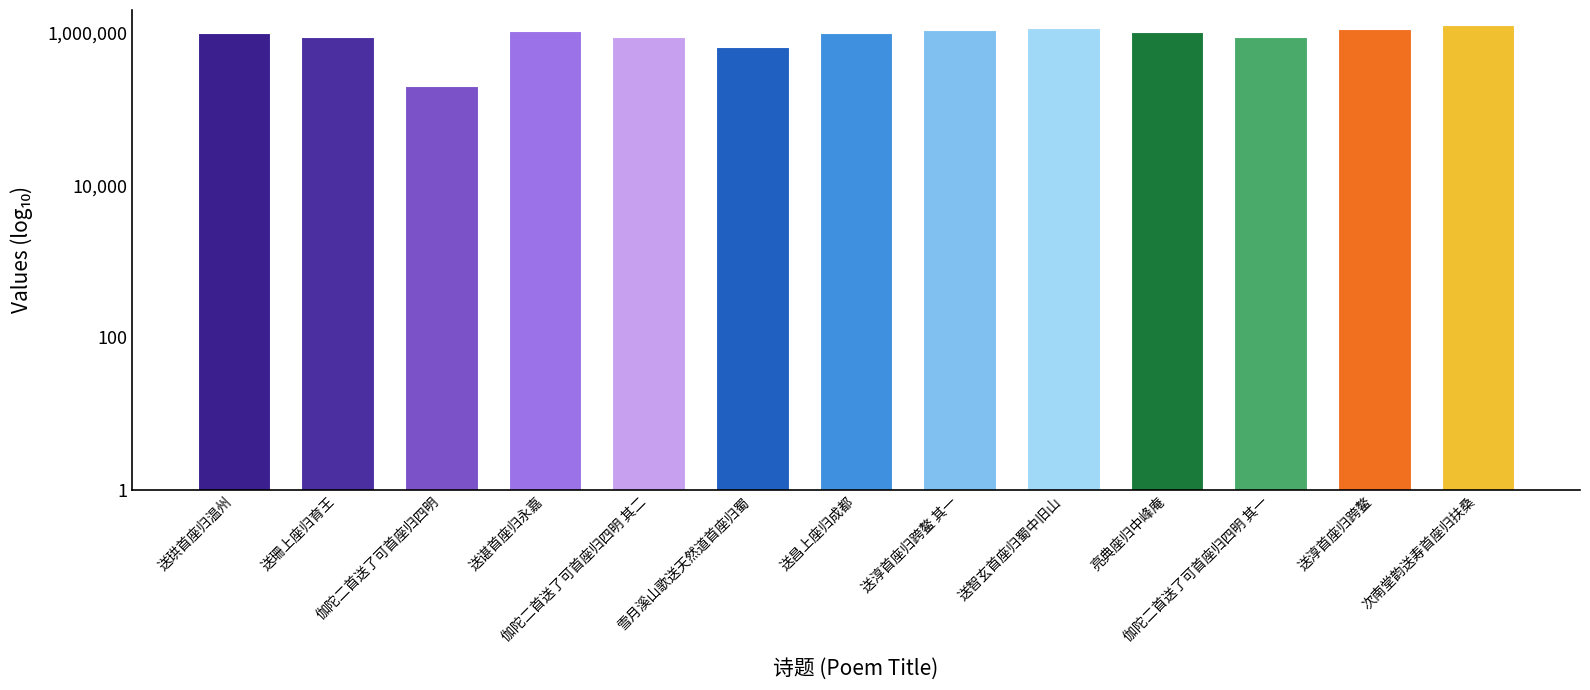

What is the difference between the maximum and minimum values?

1050451